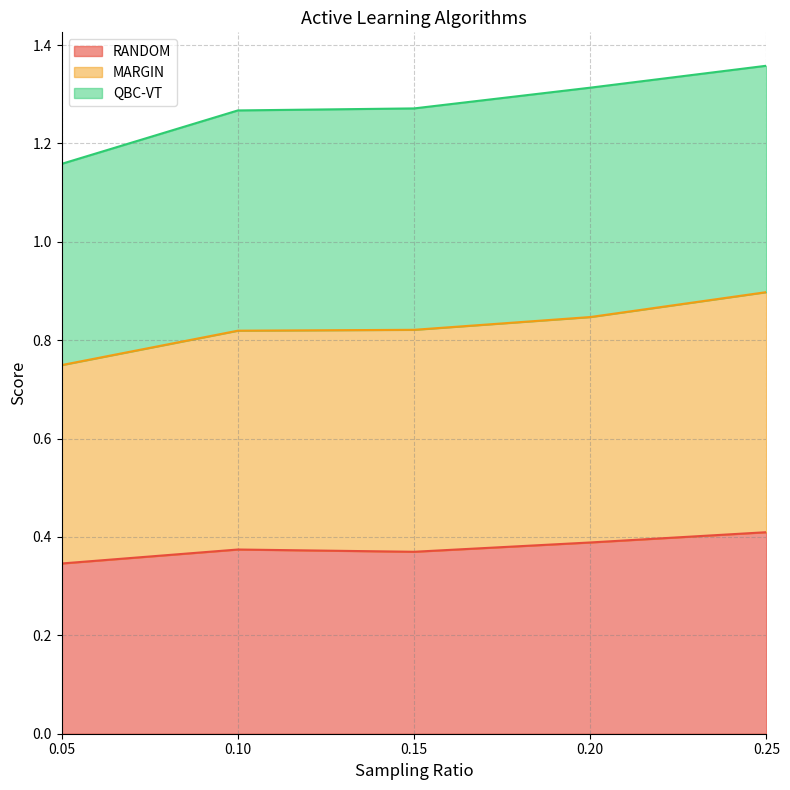

Is it true that RANDOM equals 0.7 at 0.20?

False